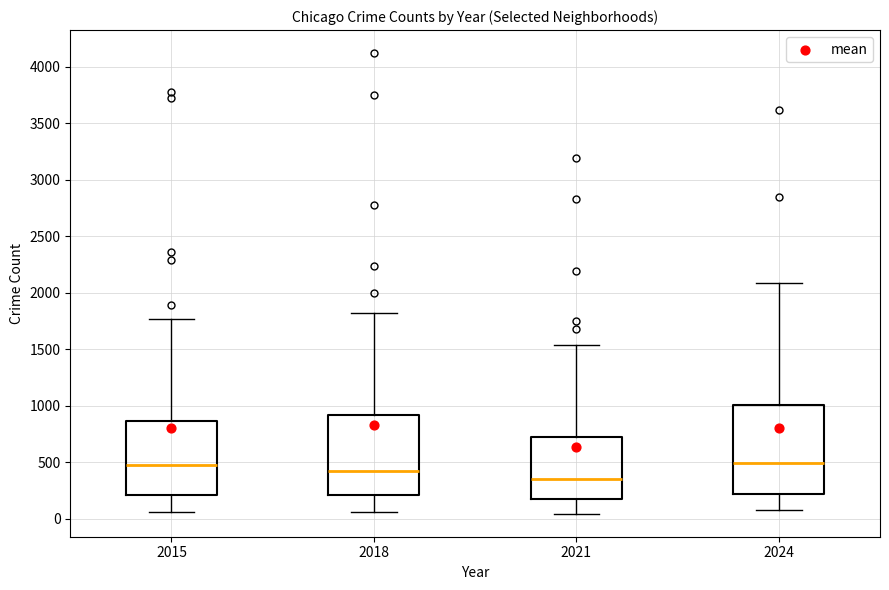

Comparing the boxes themselves (not the whiskers), which one is the tallest?

2024